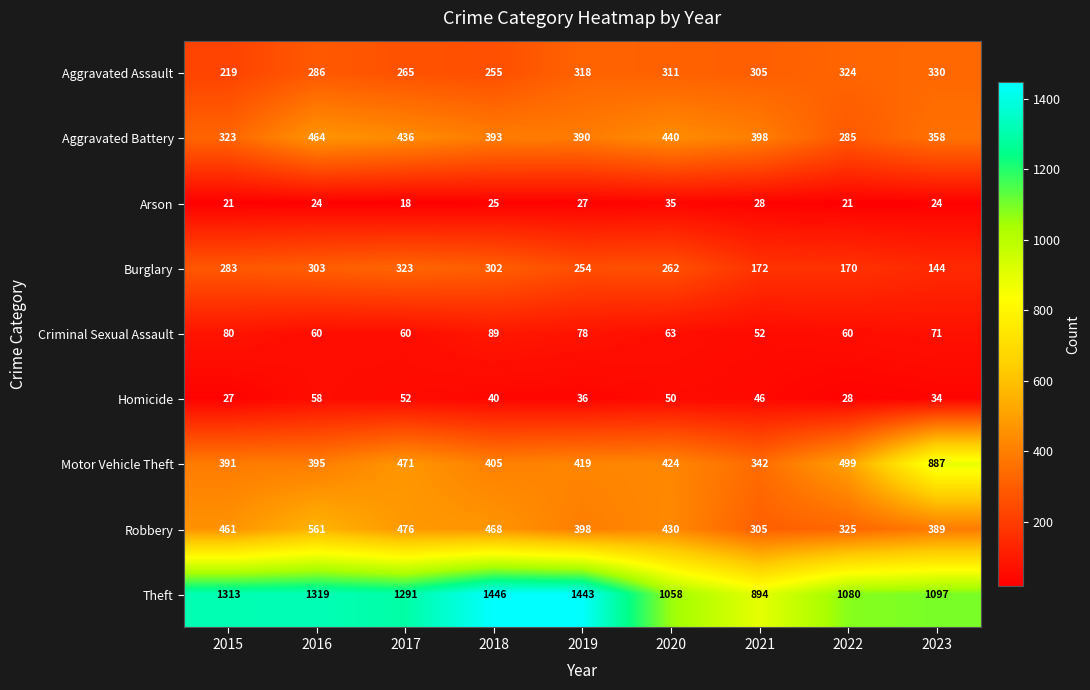

How many data points does each series have?

9